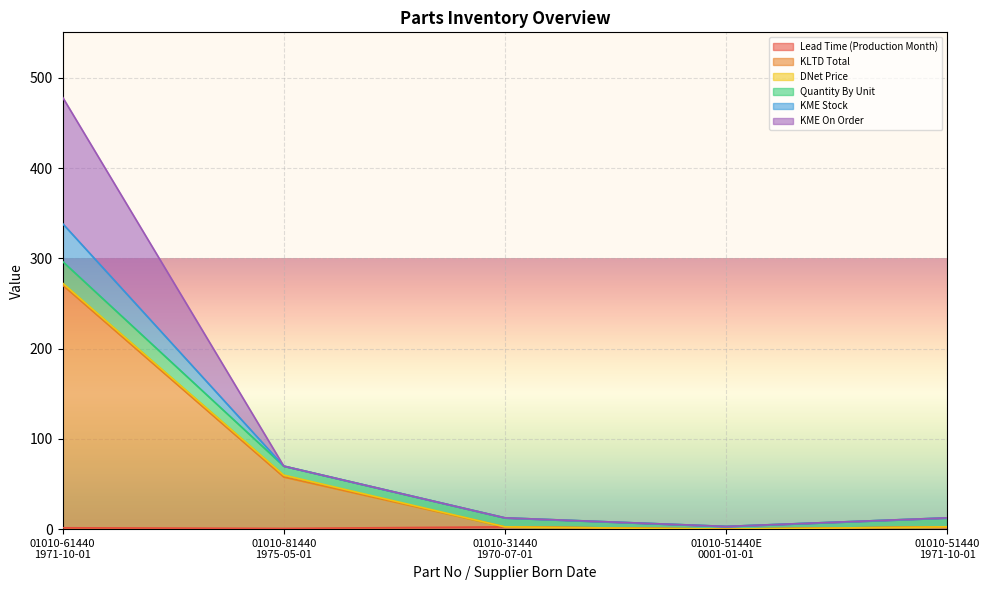

What is the highest value of the Lead Time (Production Month) series?

2.5